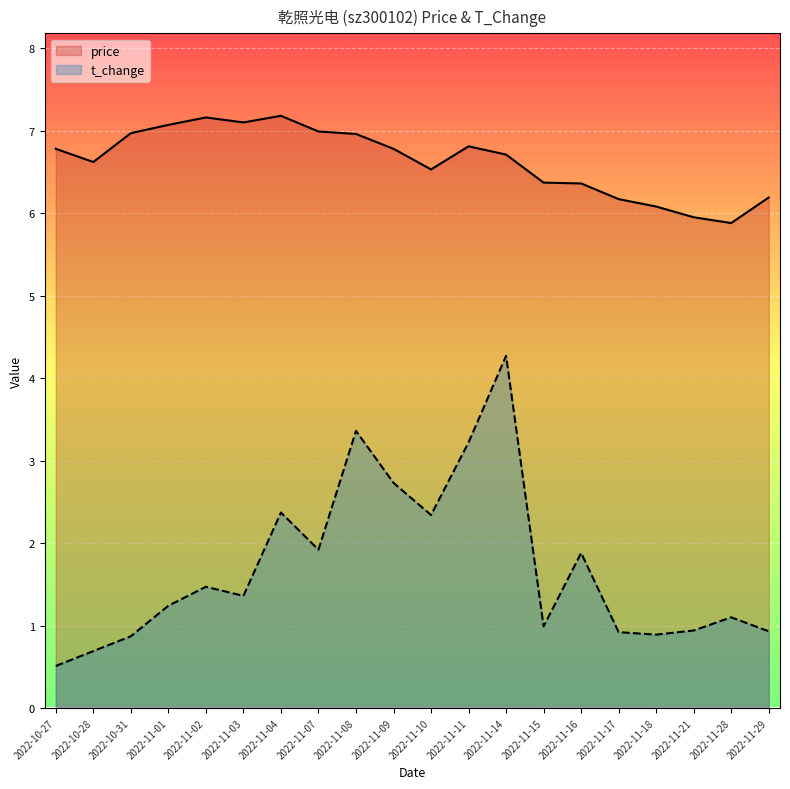

True or false: t_change and price intersect in this chart.

False